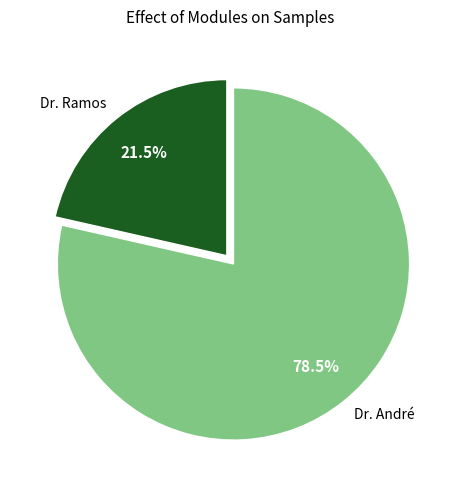

Rank the categories by value from lowest to highest.

Dr. Ramos, Dr. André